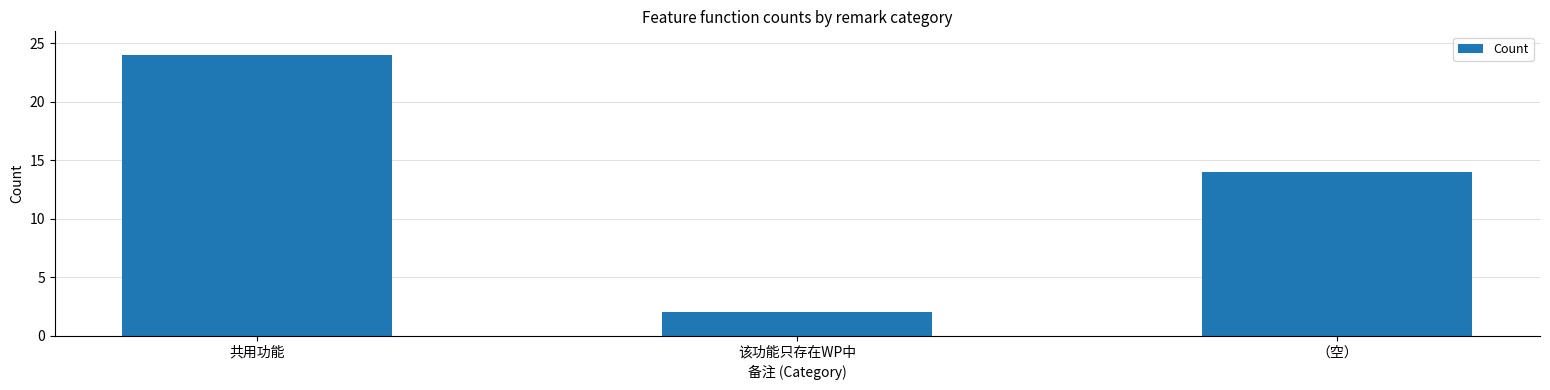

Reading left to right, transcribe all the data shown in this chart.

共用功能=24	该功能只存在WP中=2	（空）=14